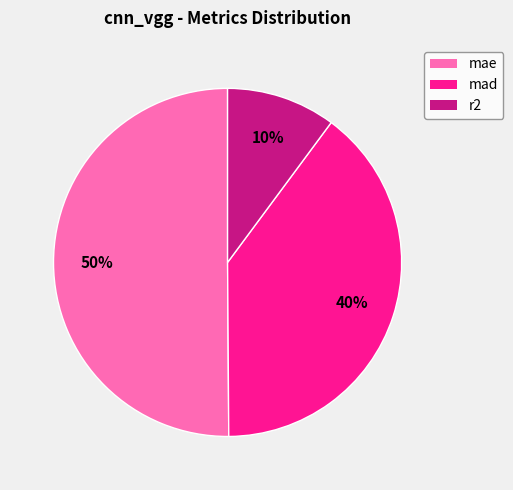

How many segments does this pie chart have?

3